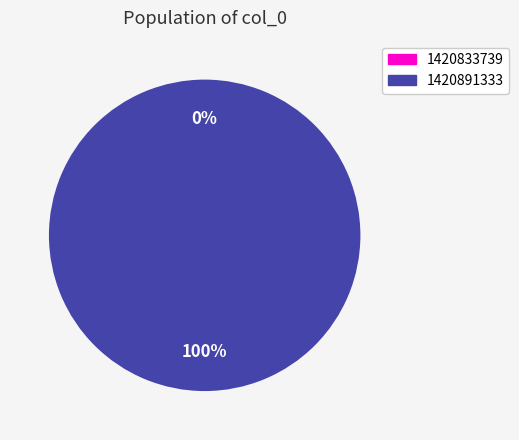

Do 1420891333 and 1420833739 together represent more than half of the pie?

Yes